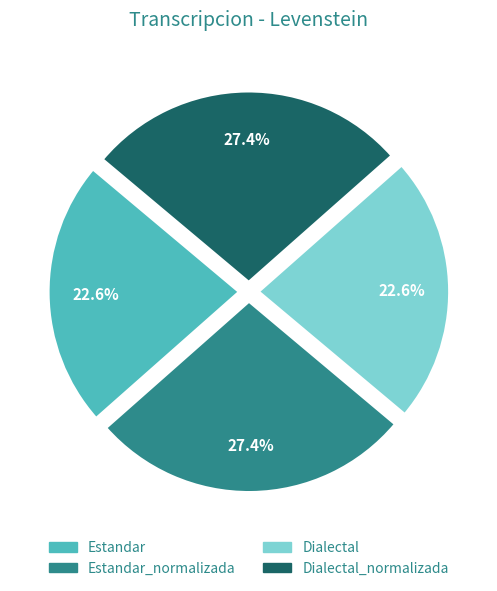

Does any single category account for the majority?

No